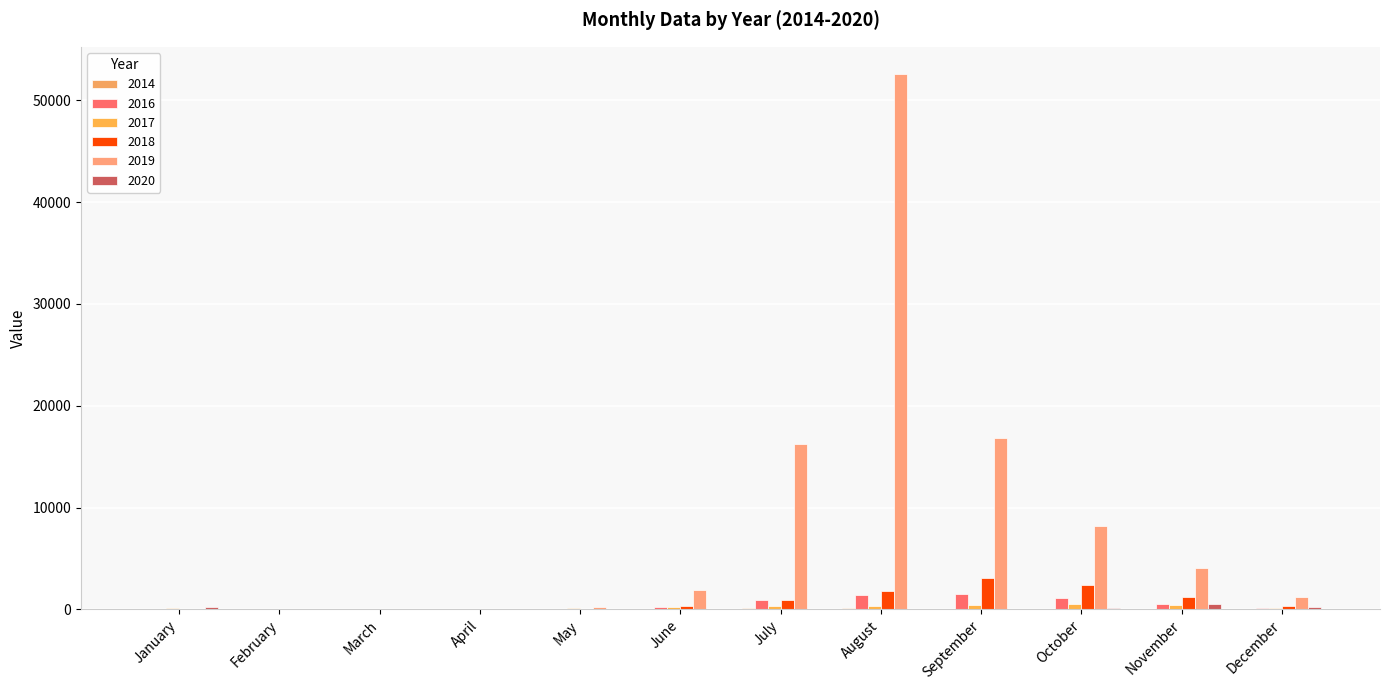

Between February and August, which series saw the biggest shift?

2019